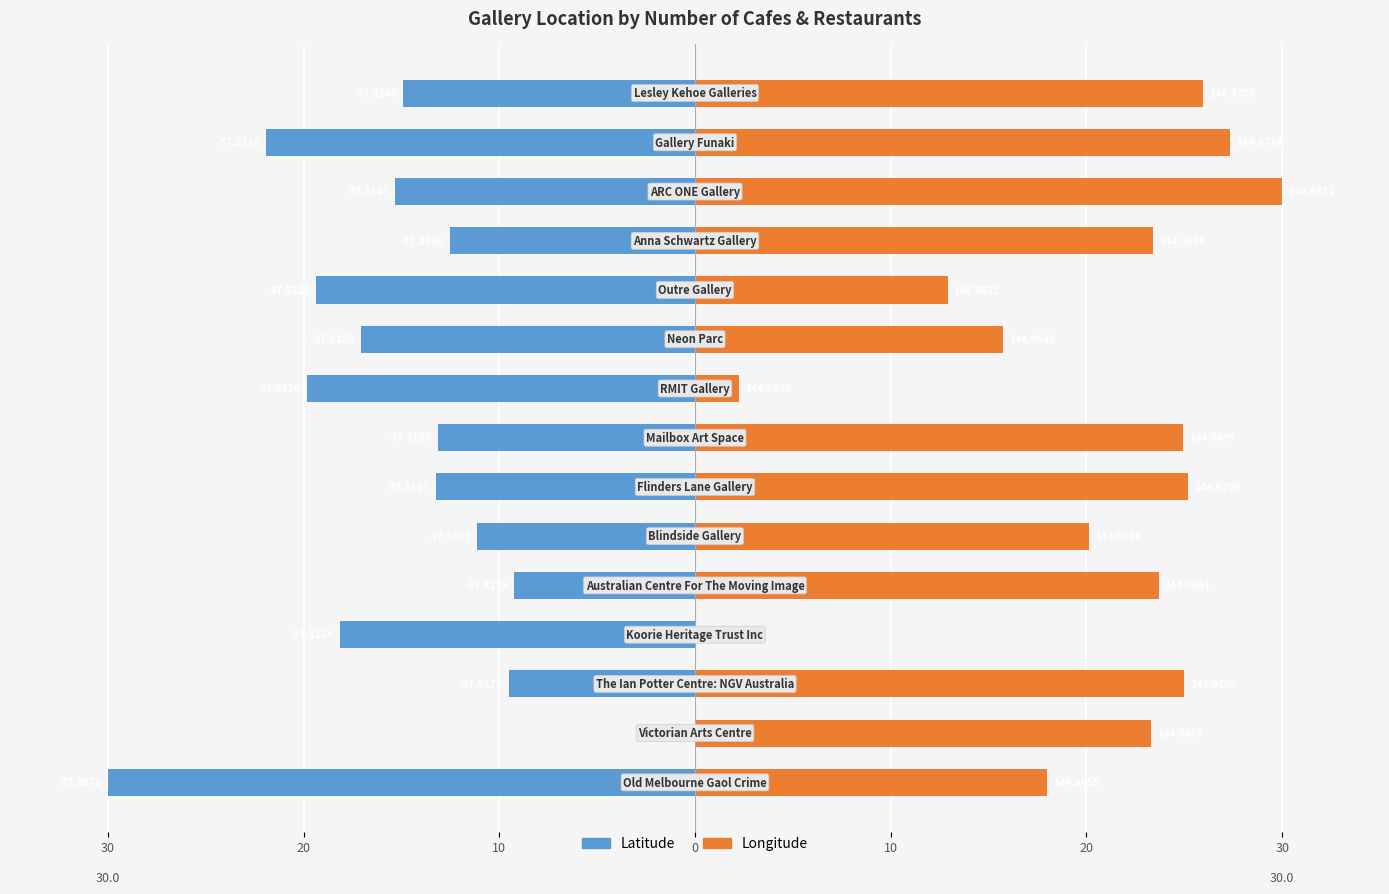

Rank the series by their maximum value, from lowest to highest.

Latitude, Longitude